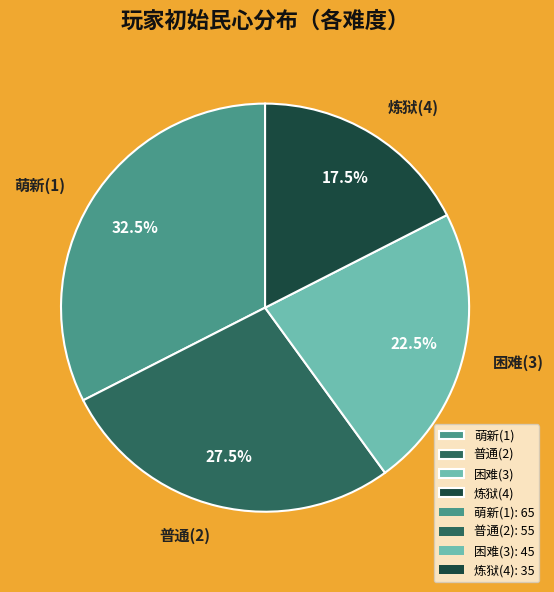

What is the total percentage of 萌新(1) and 普通(2)?

60.0%